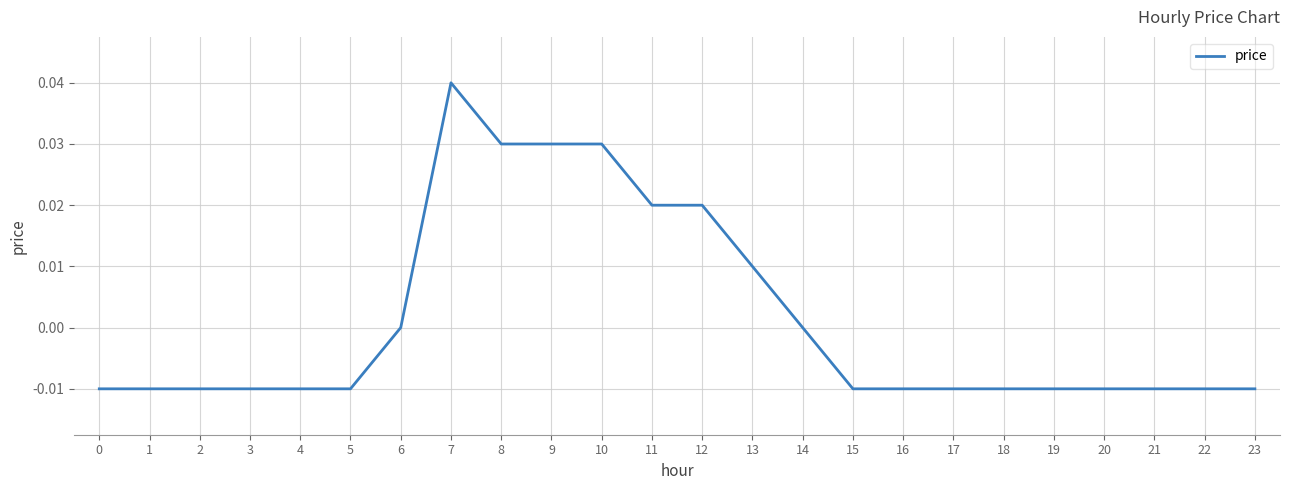

Is it true that the value at 9 is 0.0?

True